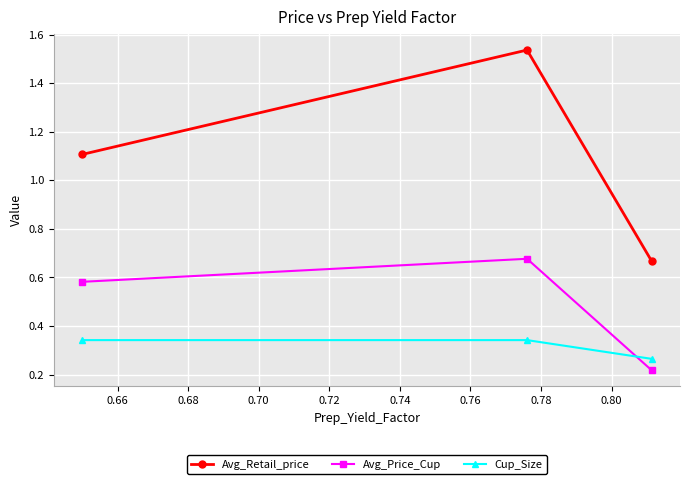

What is the lowest value of the Avg_Retail_price series?

0.7